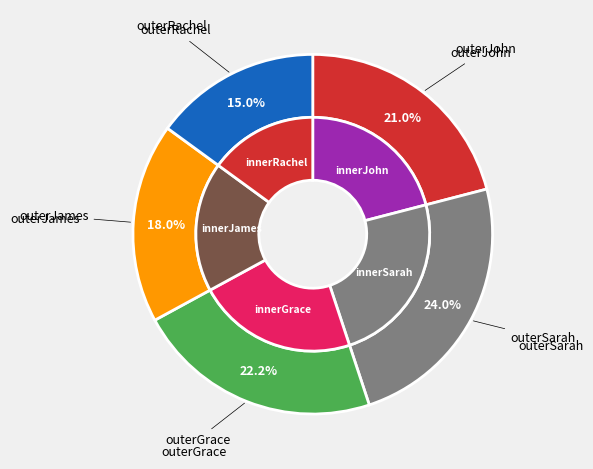

What is the ratio of the value at Sarah to the value at James?

1.3